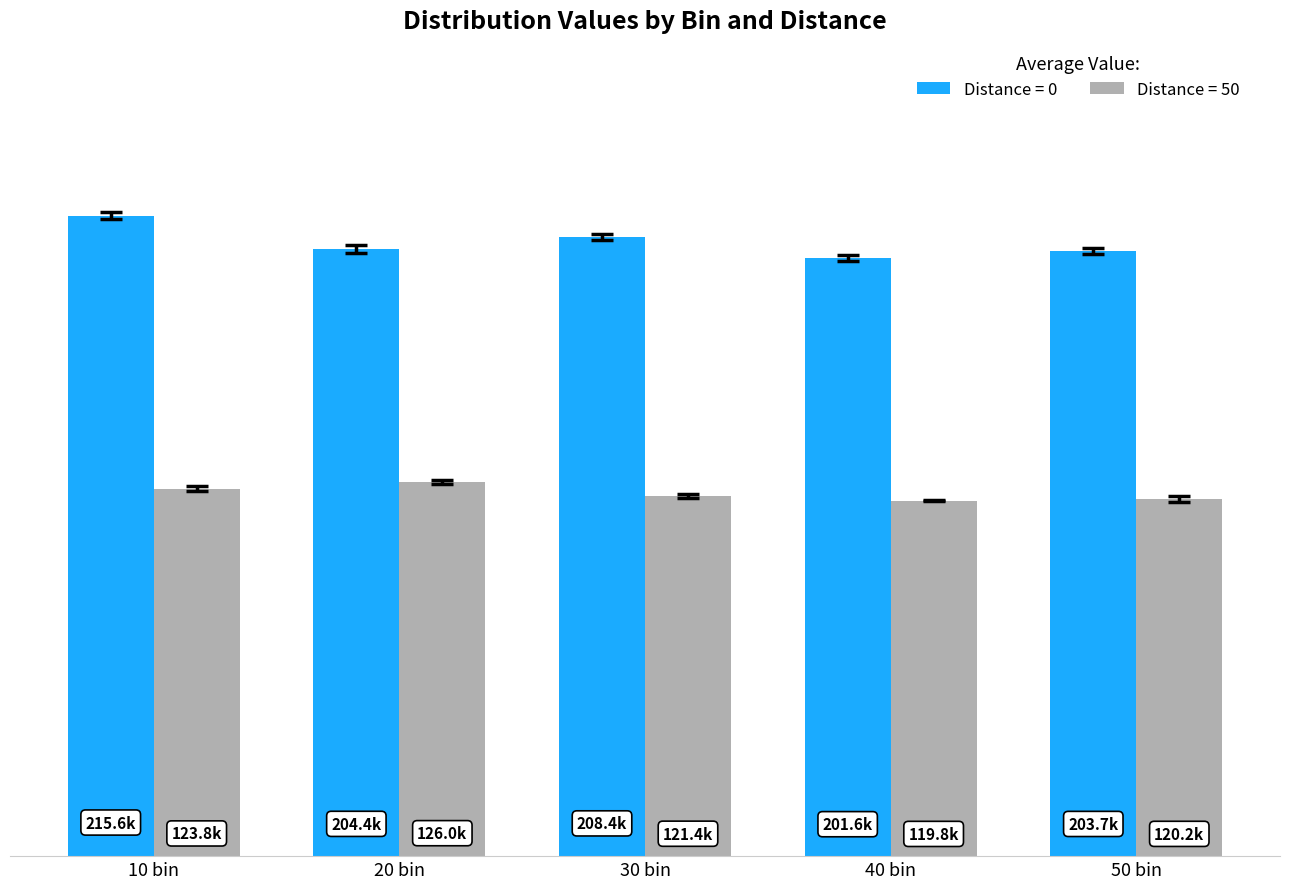

What is the smallest value displayed?

119762.2